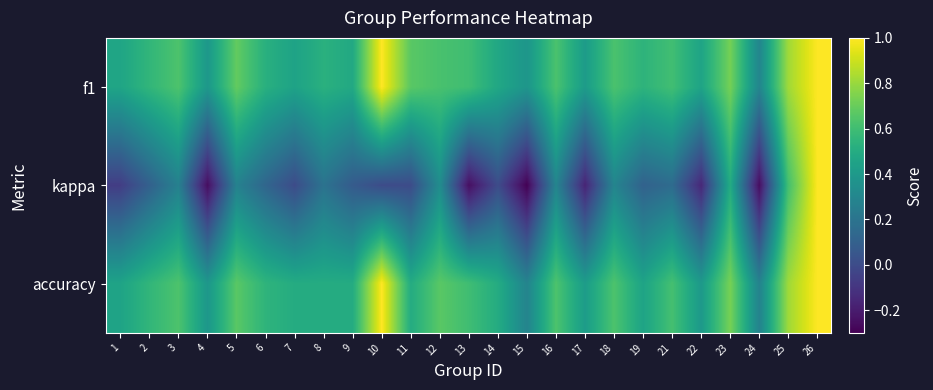

At which category is the sum across all series the highest?

26